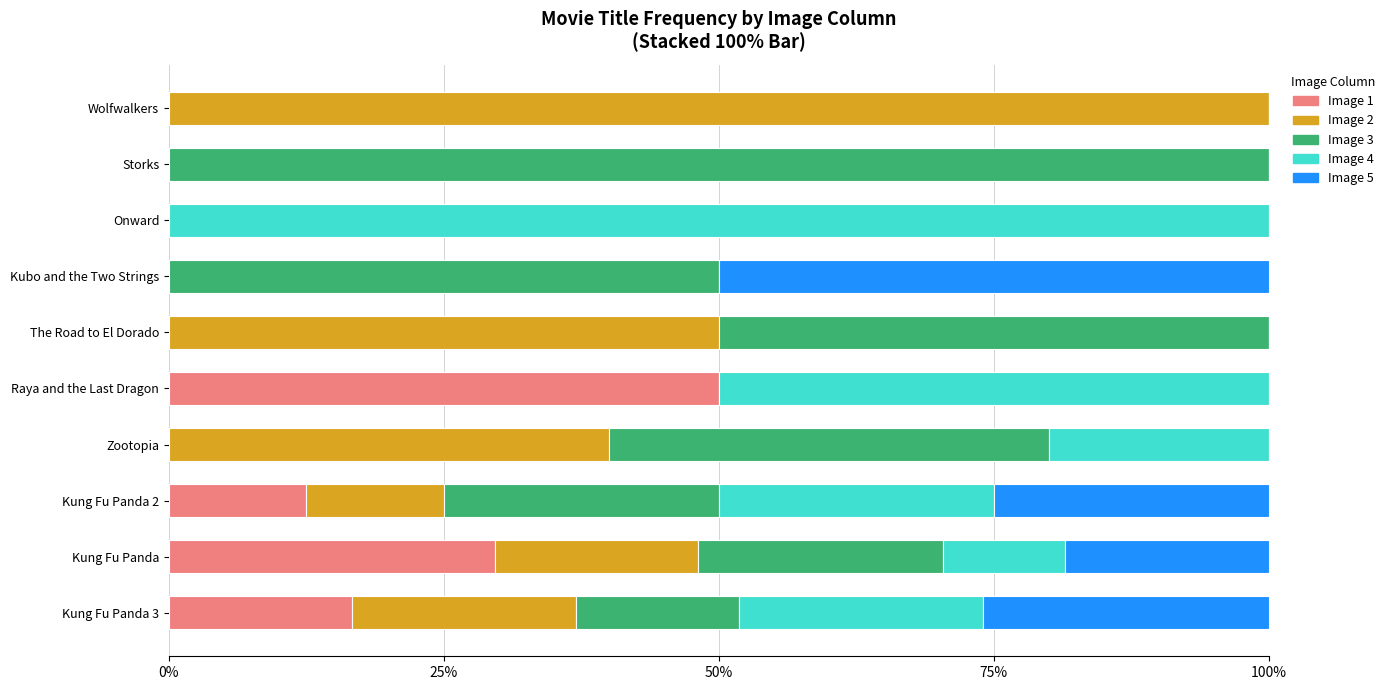

At which label does Image 1 reach its peak?

Raya and the Last Dragon